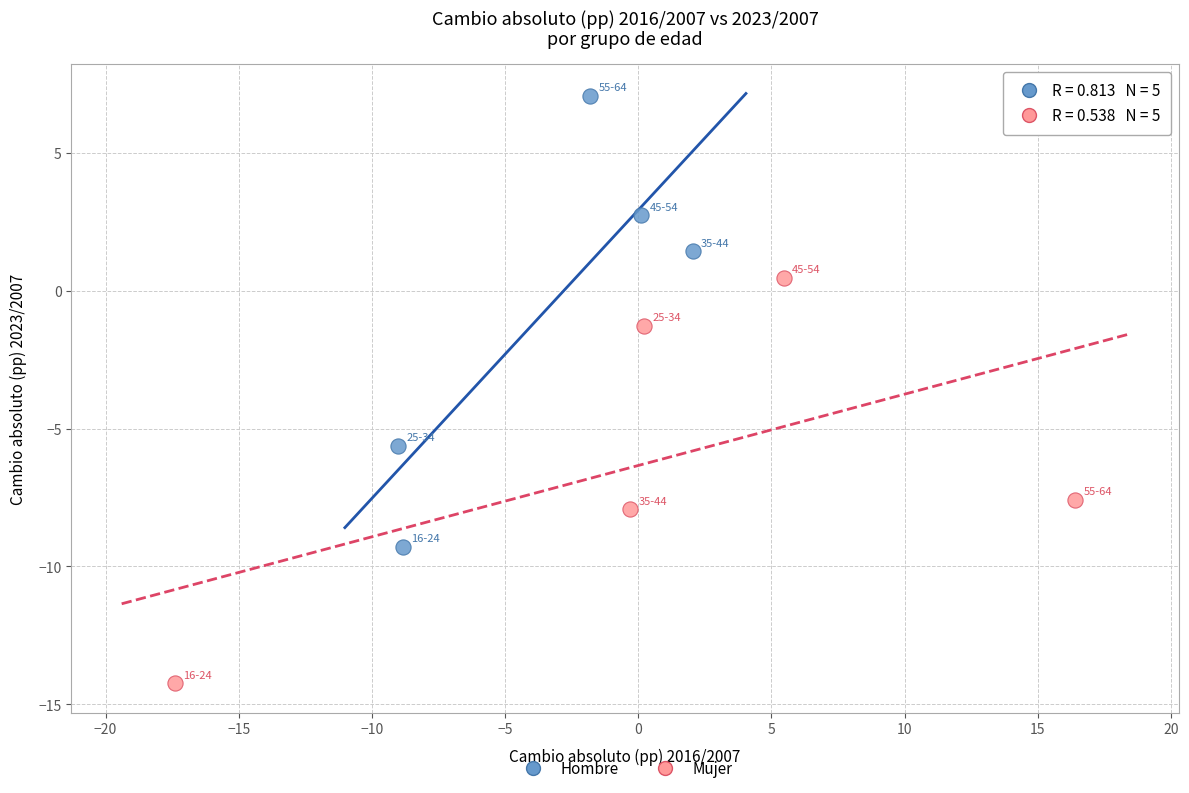

What are all the series names shown in the legend?

Hombre, Mujer